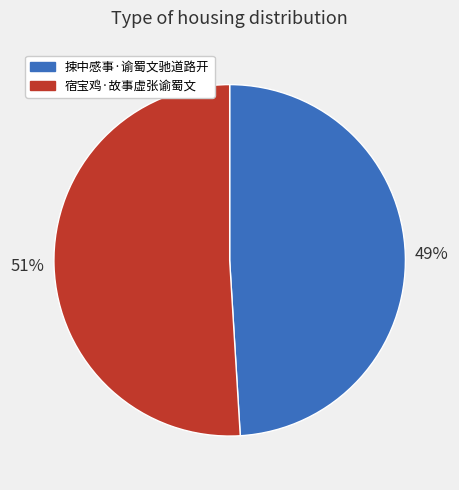

How many slices are in this pie chart?

2